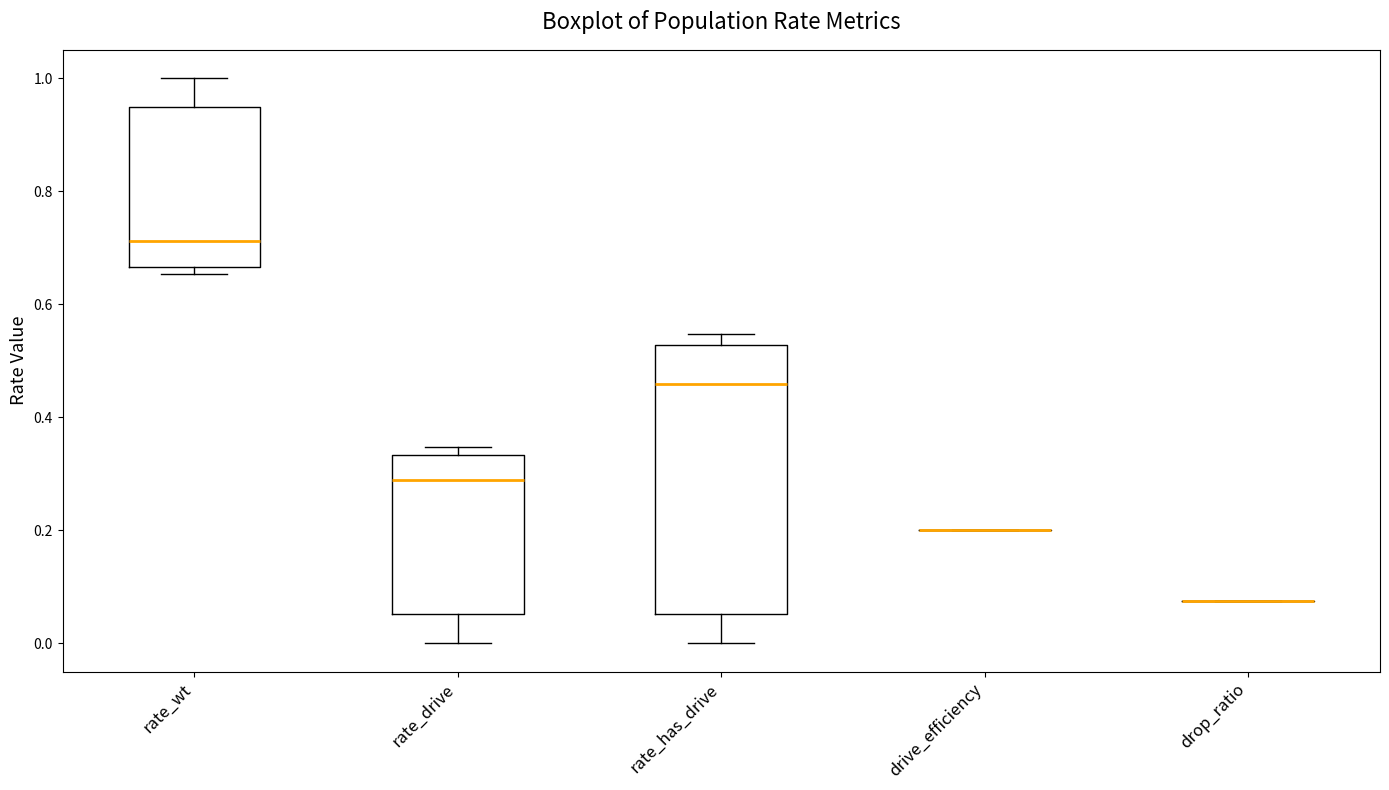

Reading left to right, transcribe this box plot: for each box, give where its median line is, the range the box spans, and where its two whiskers end, as read against the y-axis. The values are not printed on the chart, so give them approximately, as read against the axis.

rate_wt: median 0.72, box 0.66 to 0.94, whiskers 0.66 (just below the box's lower edge) to 1.00
rate_drive: median 0.28, box 0.06 to 0.34, whiskers 0.00 to 0.34 (just above the box's upper edge)
rate_has_drive: median 0.46, box 0.06 to 0.52, whiskers 0.00 to 0.54
drive_efficiency: box collapsed to a line at 0.20, whiskers 0.20 to 0.20
drop_ratio: box collapsed to a line at 0.08, whiskers 0.08 to 0.08